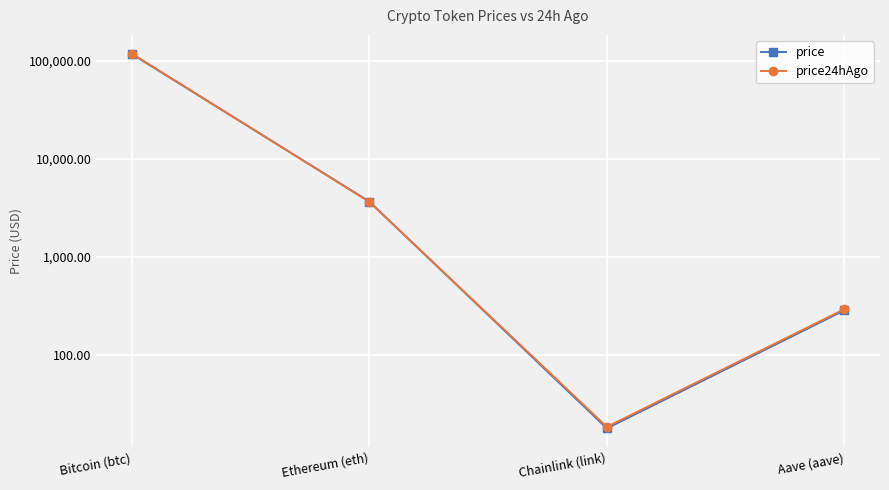

What is the sum of the price24hAgo values at Ethereum (eth) and Aave (aave)?

3930.5